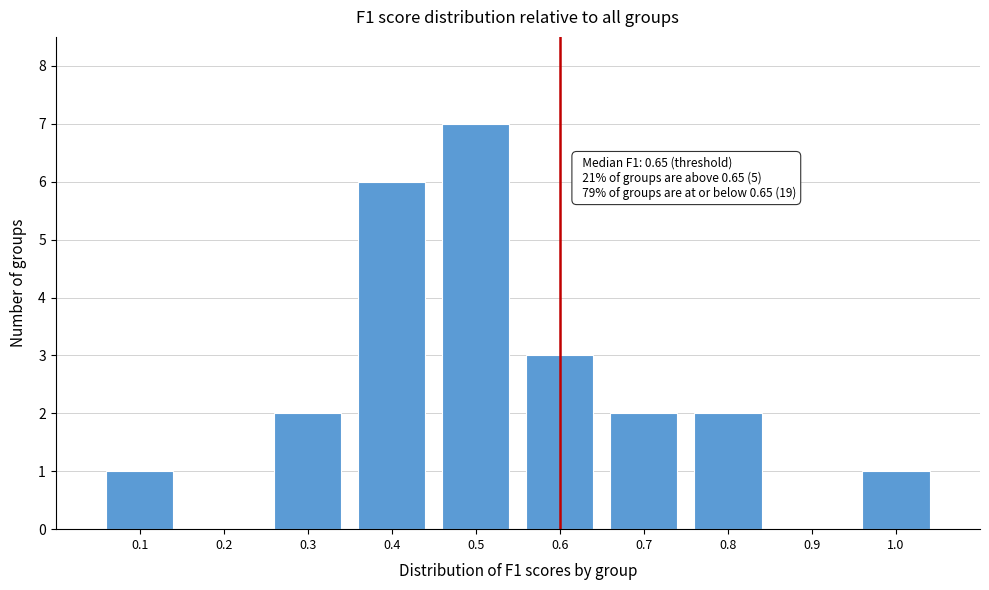

Reading left to right, list all the values displayed in this chart.

0.1=1	0.2=0	0.3=2	0.4=6	0.5=7	0.6=3	0.7=2	0.8=2	0.9=0	1.0=1